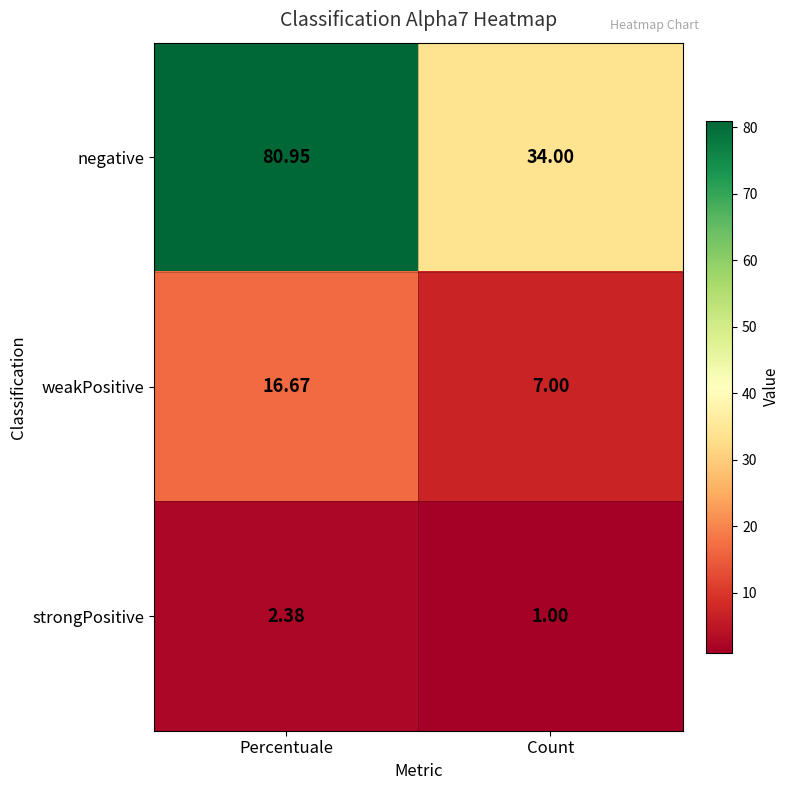

Which category has the highest value in the weakPositive series?

Percentuale